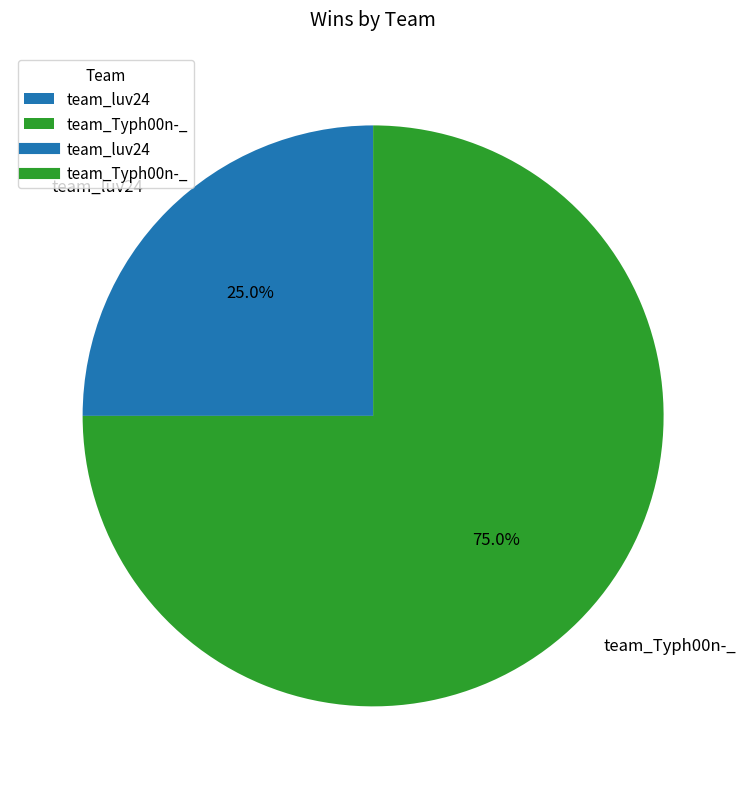

Which has a higher value, team_Typh00n-_ or team_luv24?

team_Typh00n-_